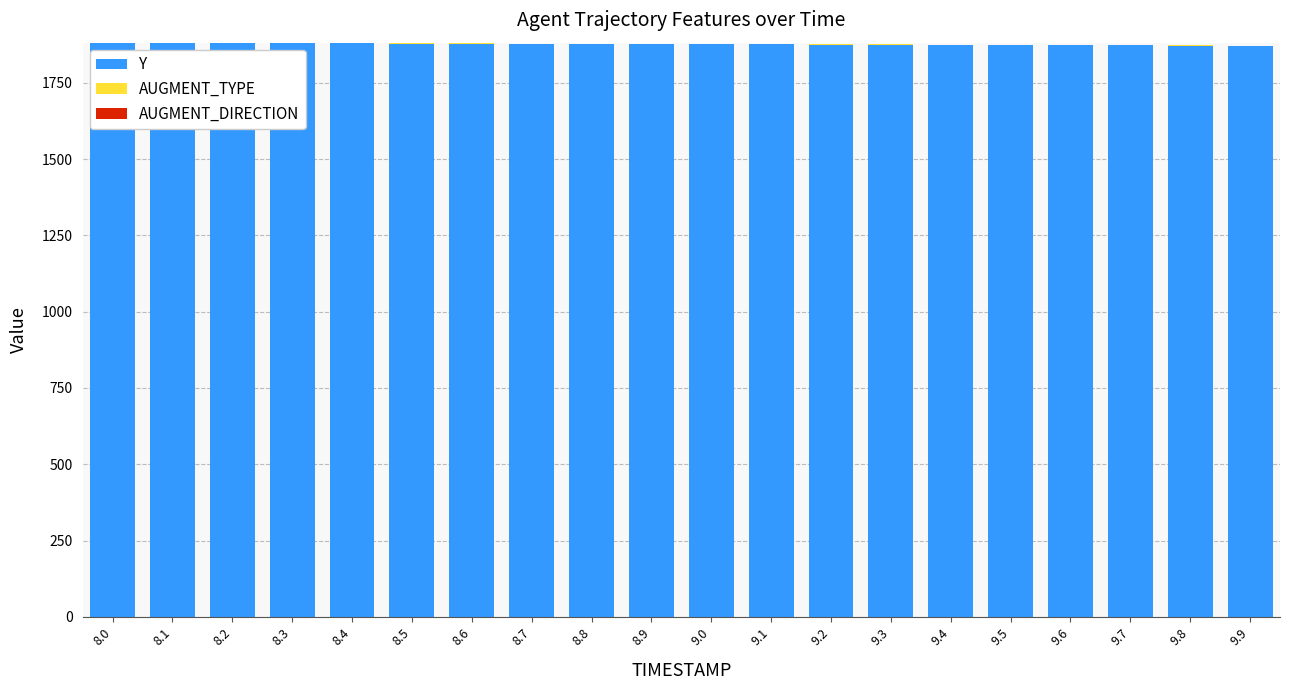

Does the chart contain stacked bars?

Yes